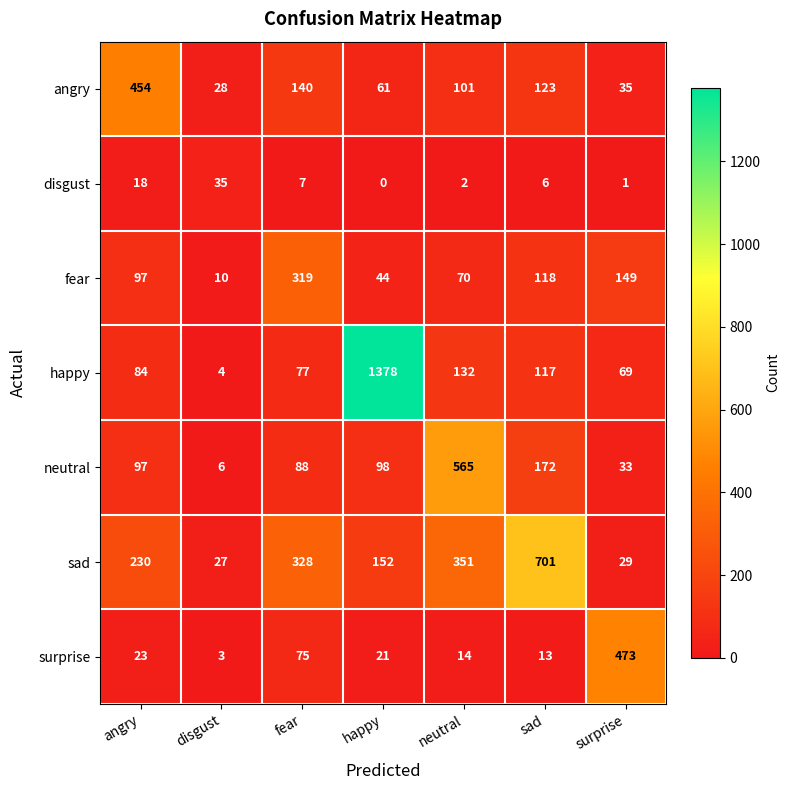

What is the difference between the surprise values at surprise and neutral?

459